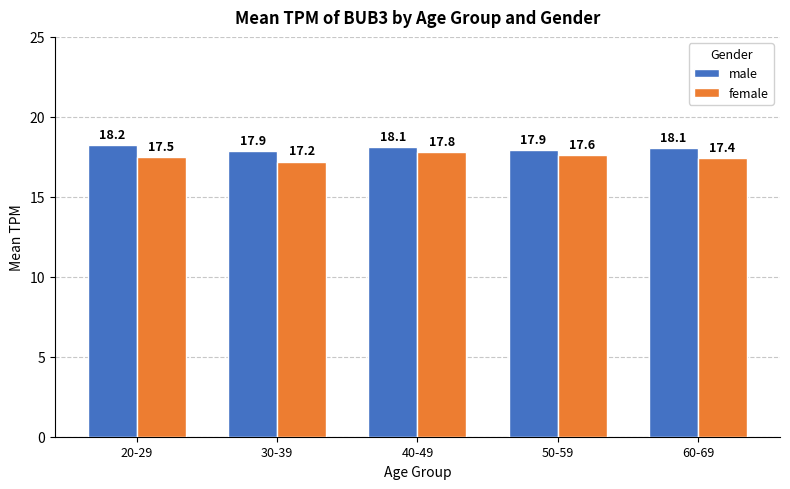

How many bars are there in each group?

2